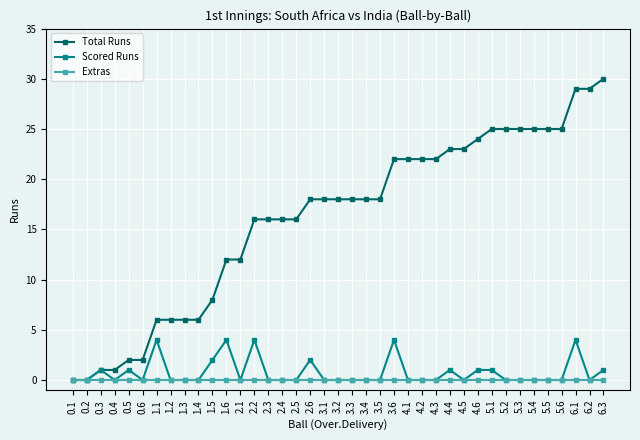

What is the sum of all Scored Runs values?

30